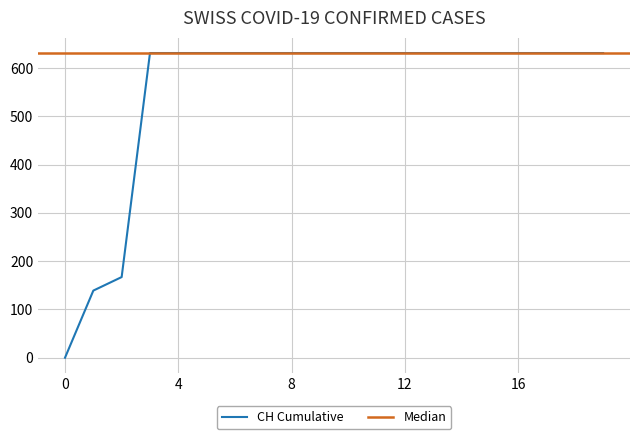

Read the value at 2020-06-06.

631